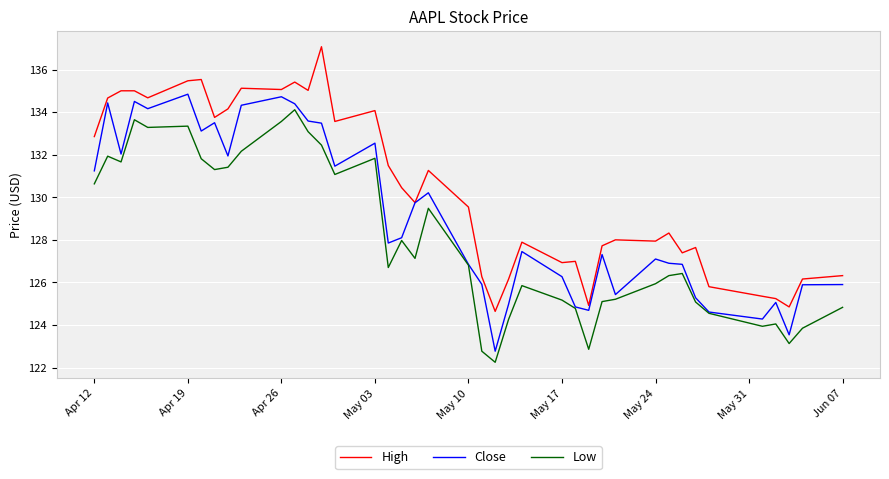

What is the greatest value displayed?

137.1